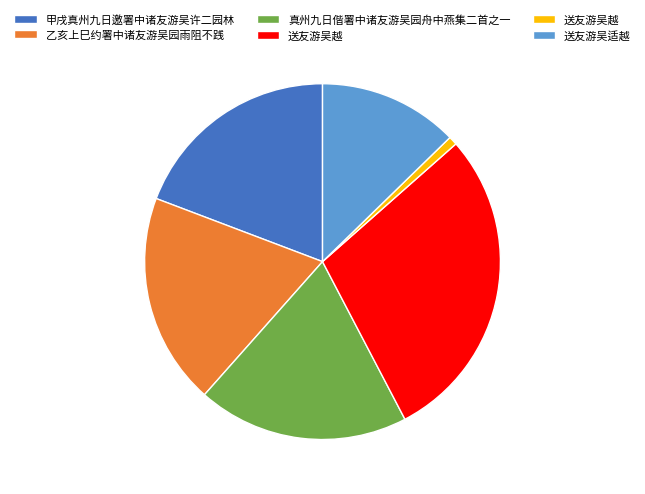

Is there a majority slice in this chart?

No